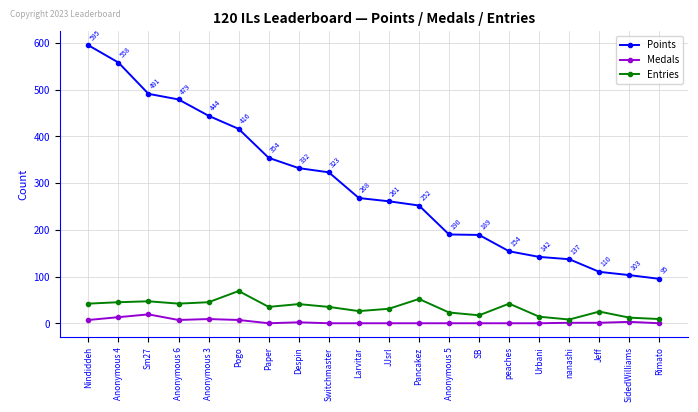

At which label does Entries first exceed 35?

Nindiddeh